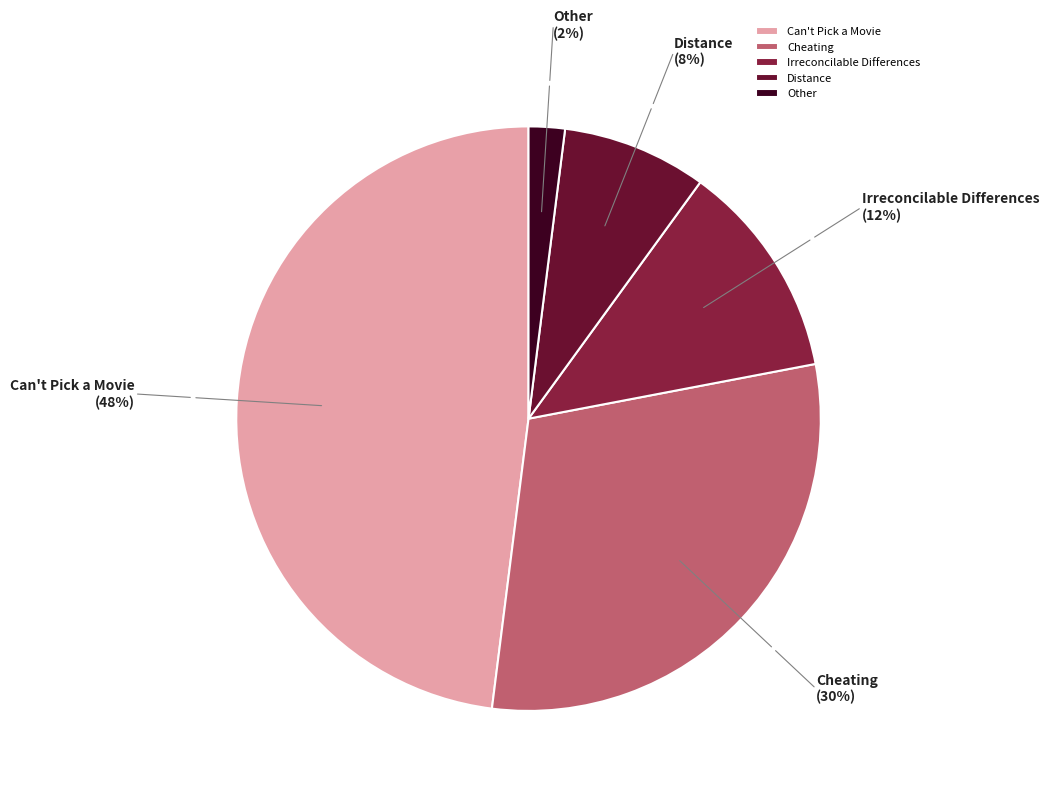

Which category has the smallest portion of the pie?

Other